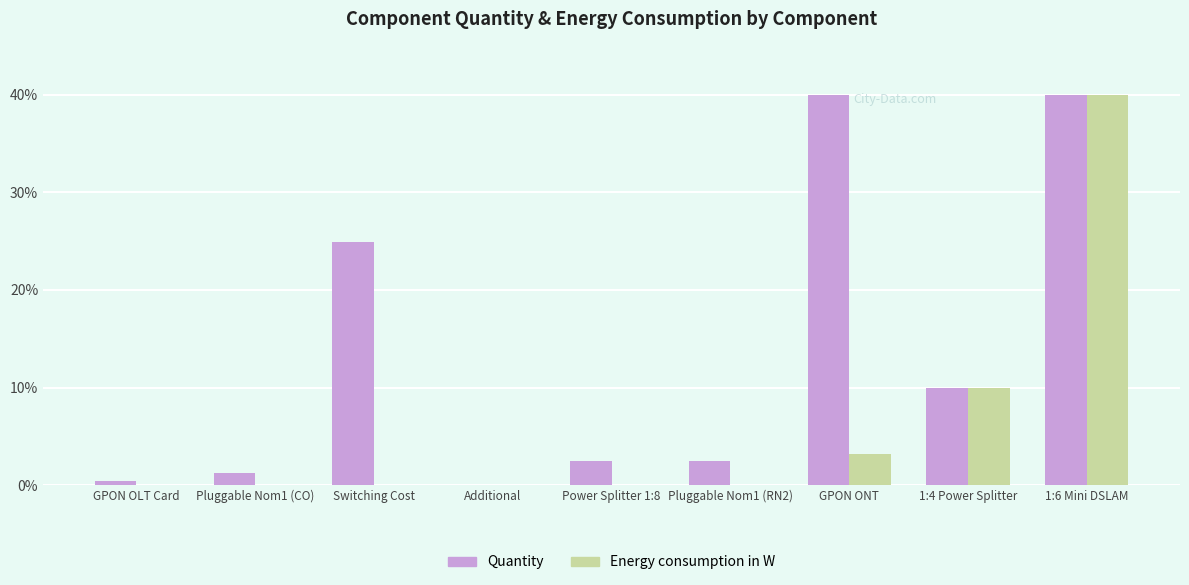

Between Pluggable Nom1 (CO) and 1:4 Power Splitter, which series saw the biggest shift?

Energy consumption in W